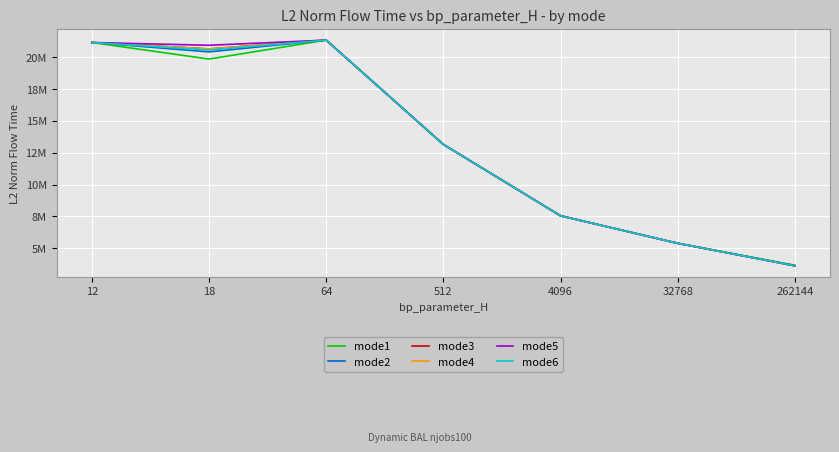

Does the chart display data point markers on the line(s)?

No